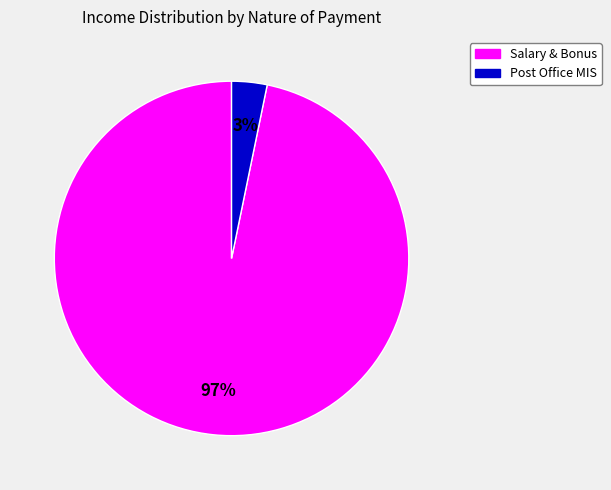

Is it true that Salary & Bonus is 97% of the pie?

True